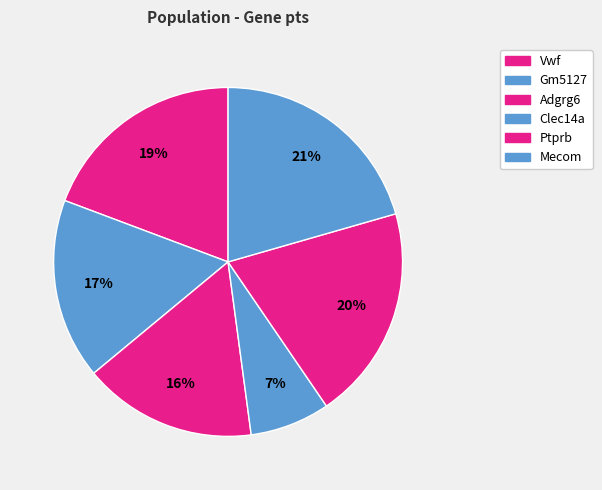

Count the number of slices in the pie.

6